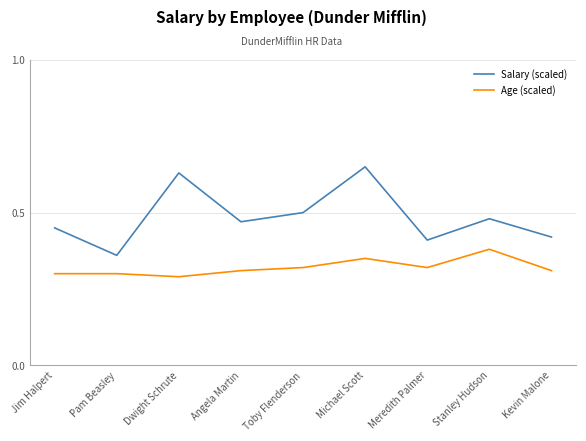

What is the sum of all Salary (scaled) values?

4.4